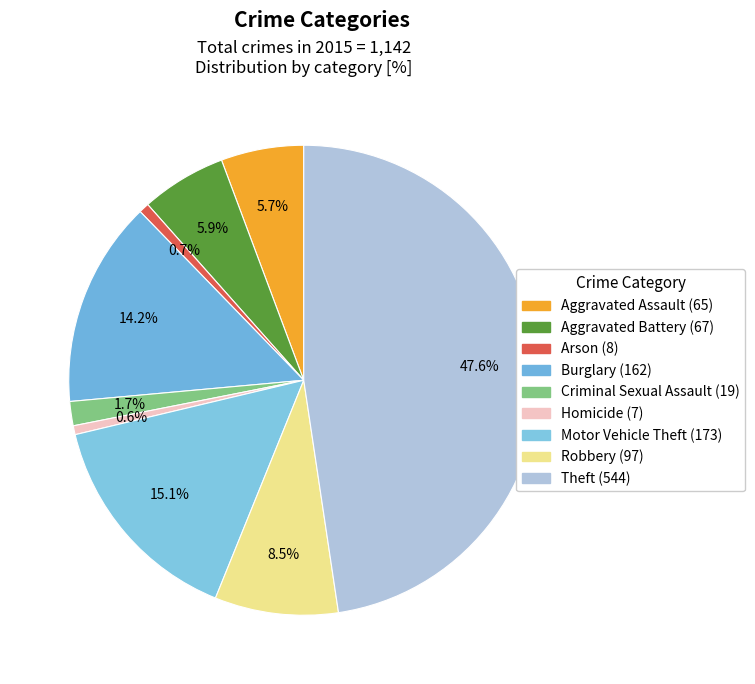

Approximately how many times larger is the value at Criminal Sexual Assault compared to Robbery?

0.2